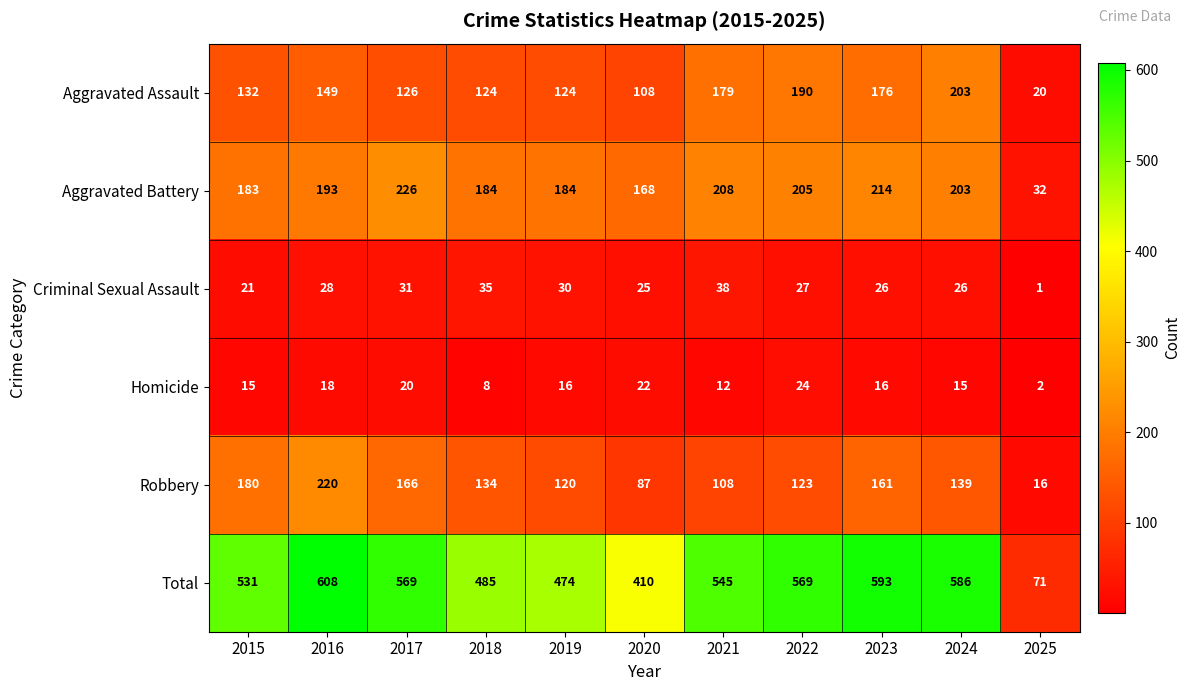

What is the difference between the maximum and minimum values in the Robbery series?

204